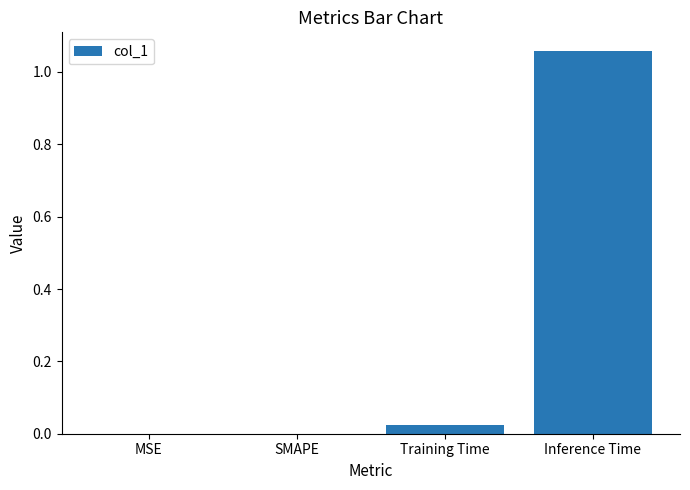

Which label corresponds to the largest value in the chart?

Inference Time